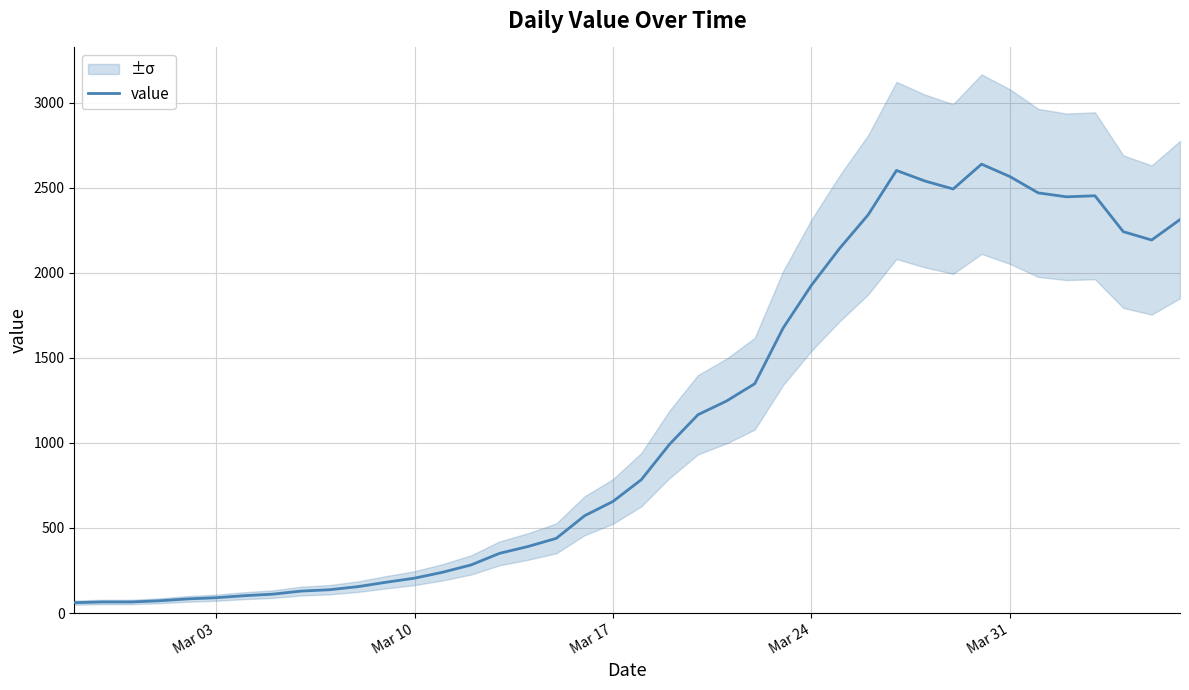

What is the highest value of the value series?

2639